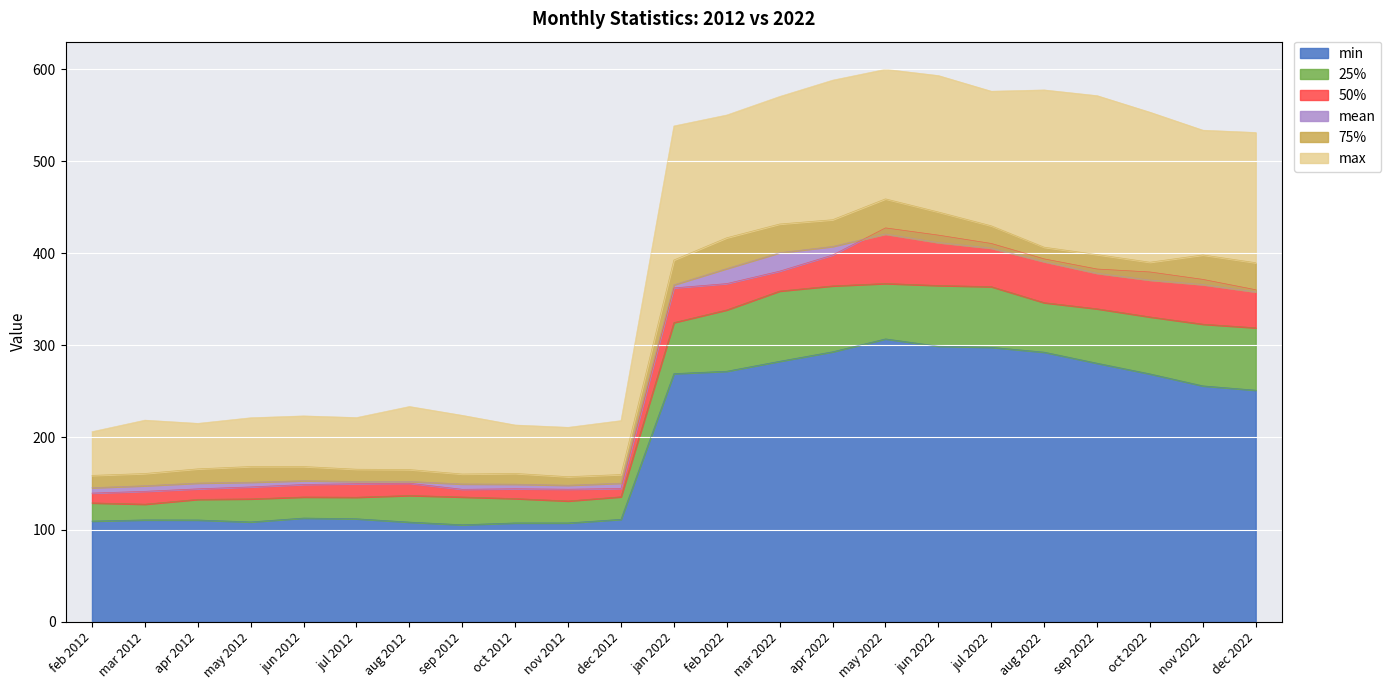

Where does the mean series first go above 358?

jan 2022